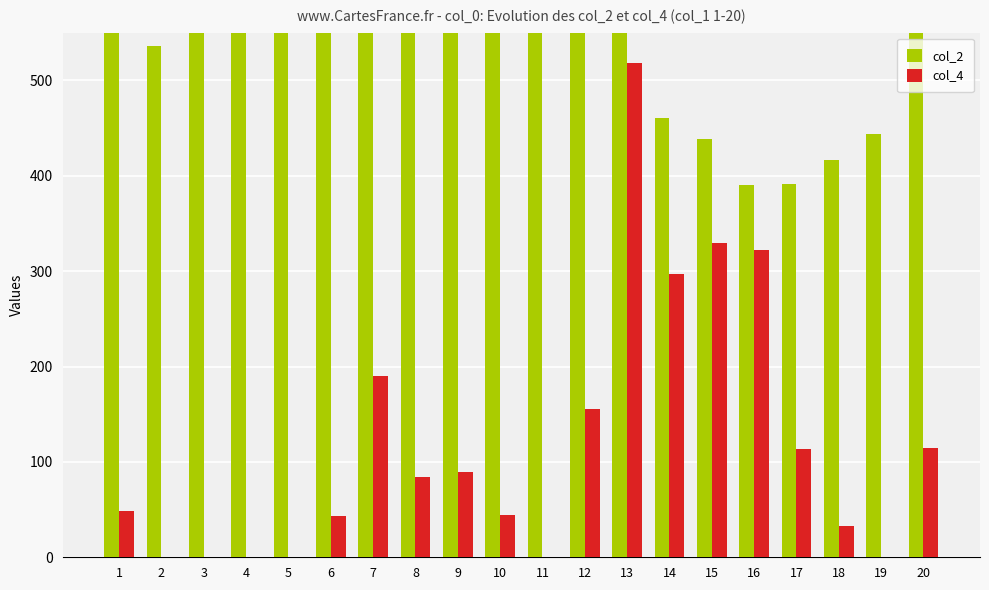

The col_2 series shows 656 at 3. True or false?

True